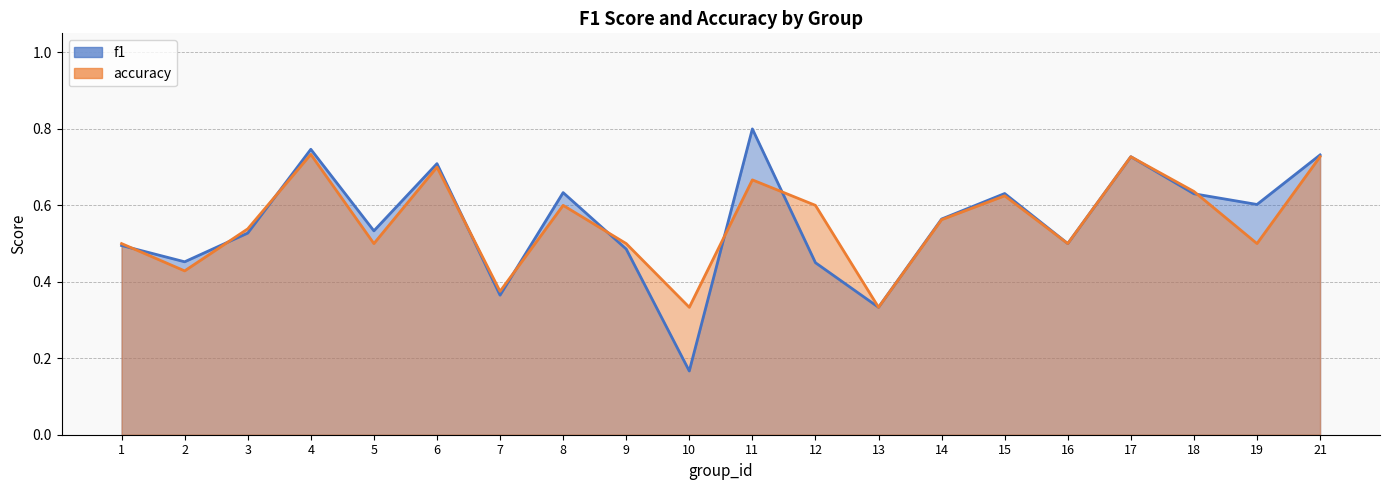

True or false: f1 has a value of 0.9 at 8.

False